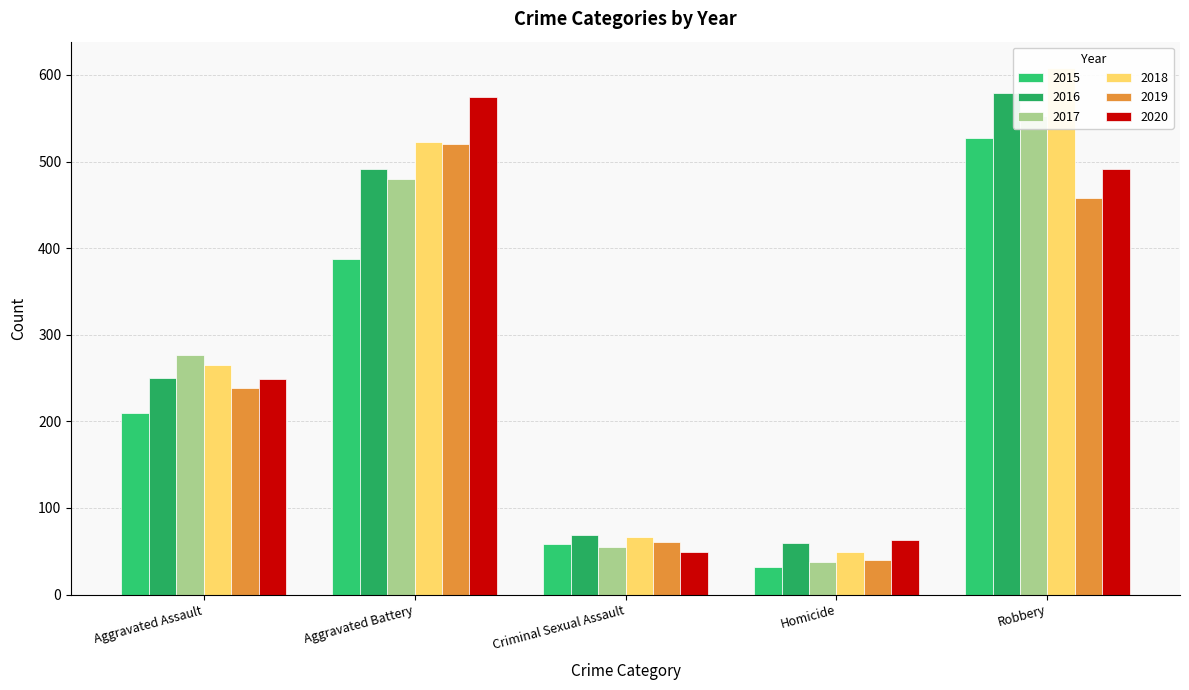

What position from the left is Criminal Sexual Assault?

3